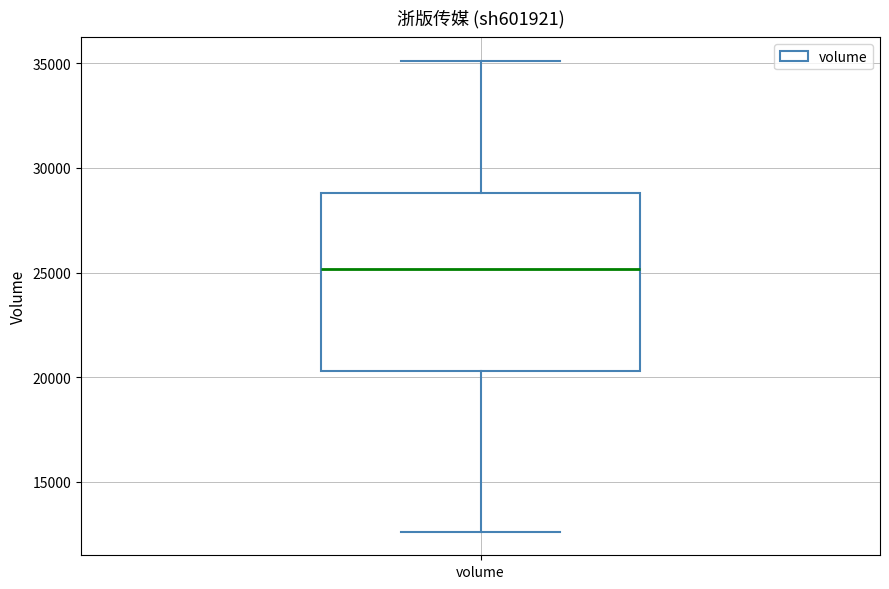

Where does the upper whisker of the box for volume end on the y-axis? The values are not printed on the chart, so give them approximately, as read against the axis.

35000